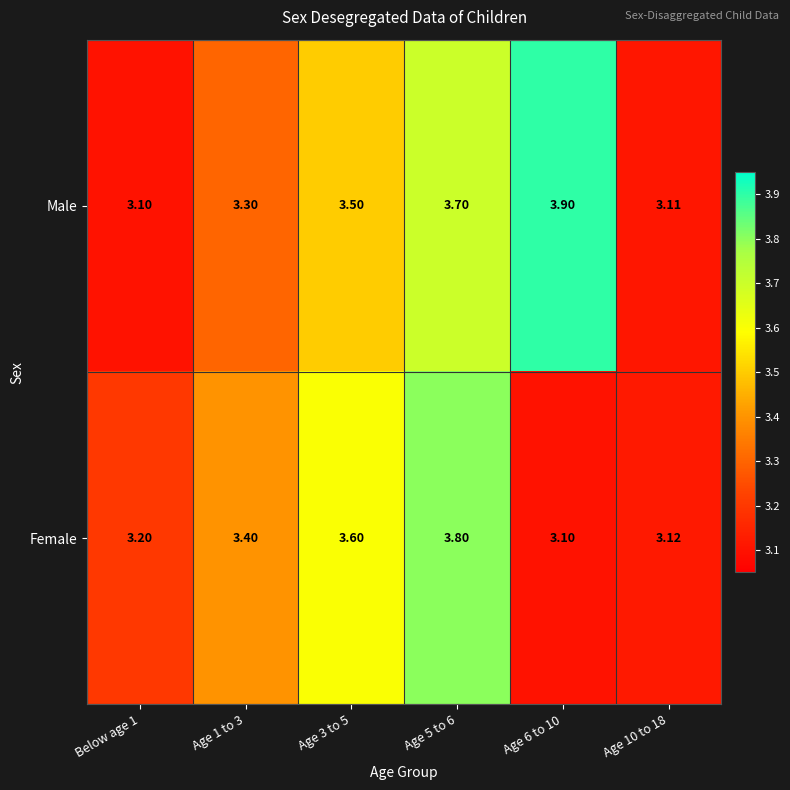

How many distinct data groups are displayed?

2